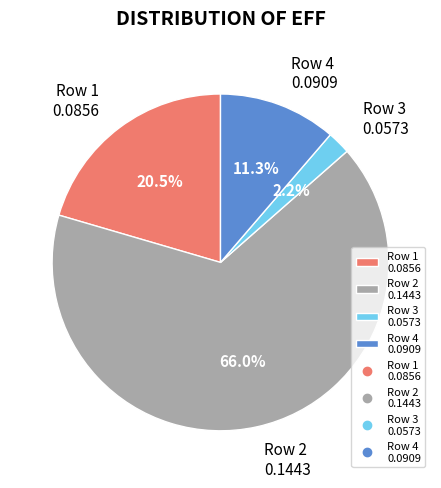

How many slices are in this pie chart?

4